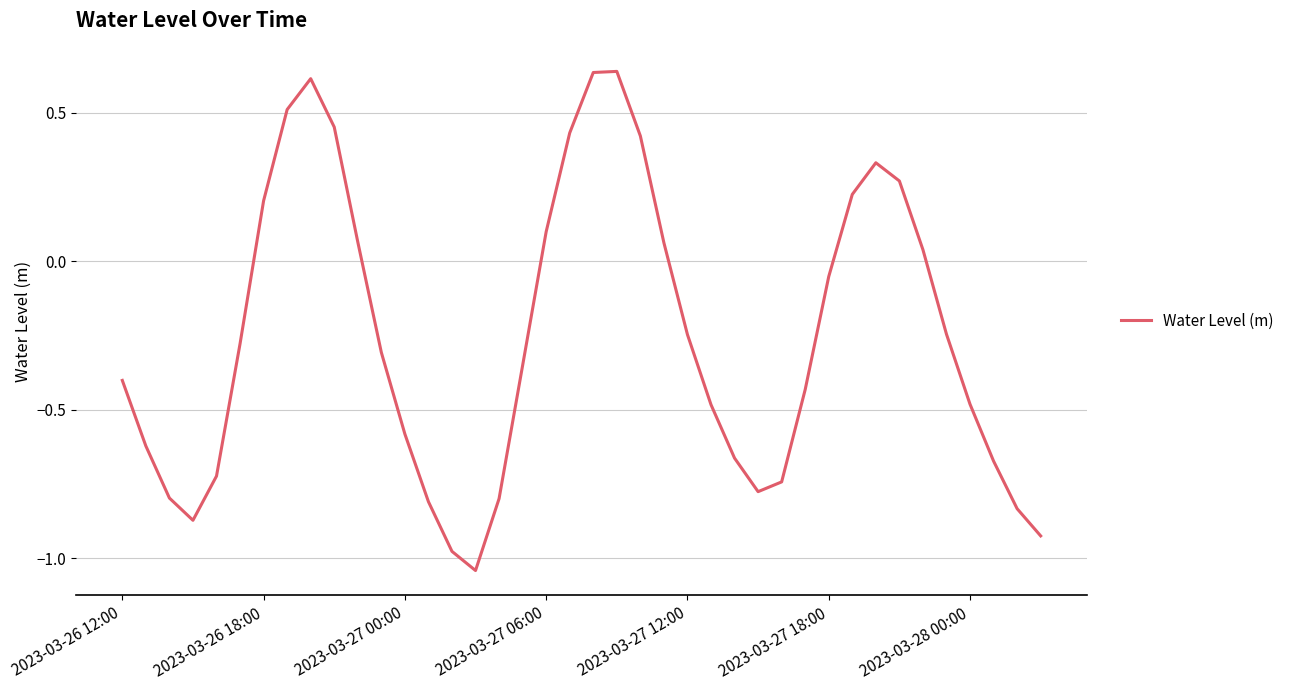

At which label does the data first exceed 0?

2023-03-26 18:00